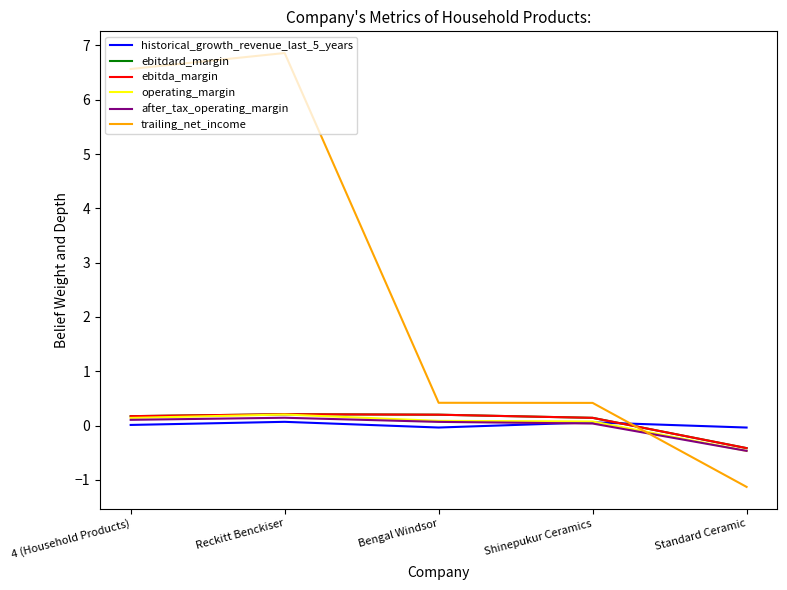

What position from the right is Bengal Windsor?

3